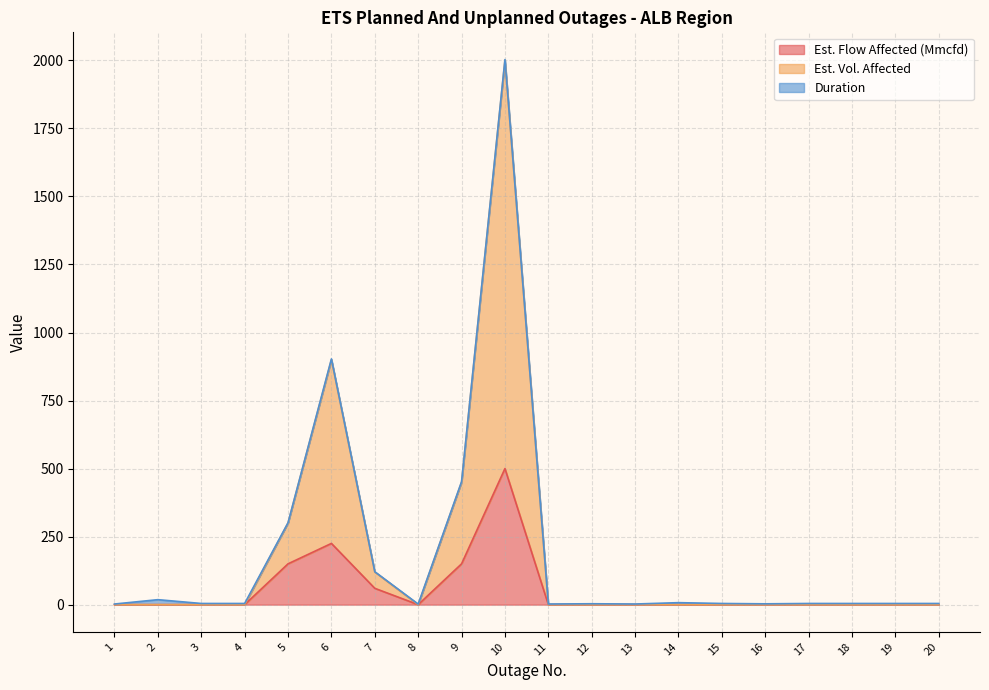

What is the maximum value shown in the chart?

2003.0